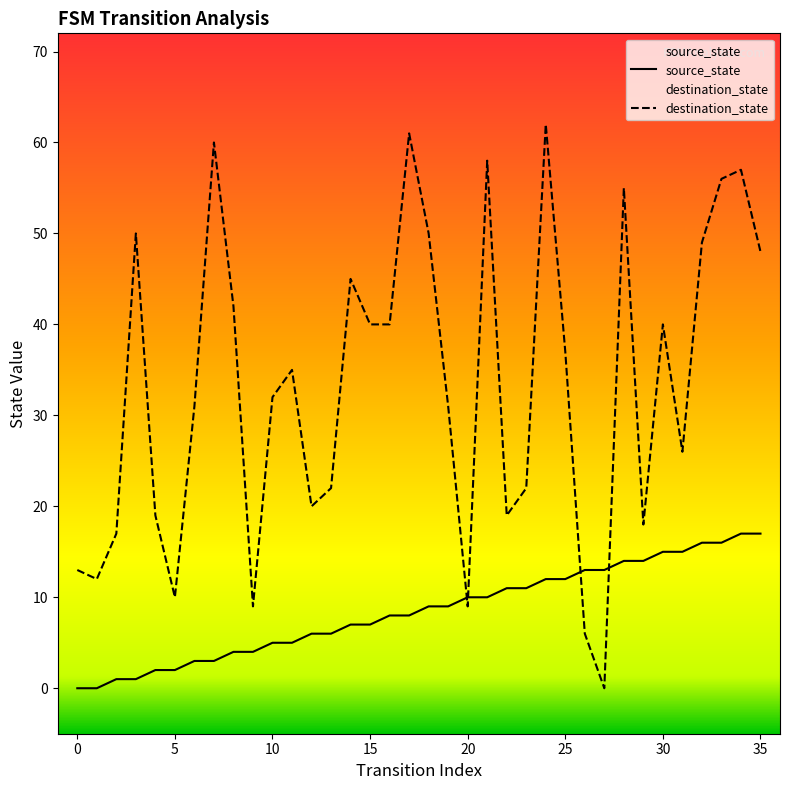

True or false: source_state and destination_state intersect in this chart.

True